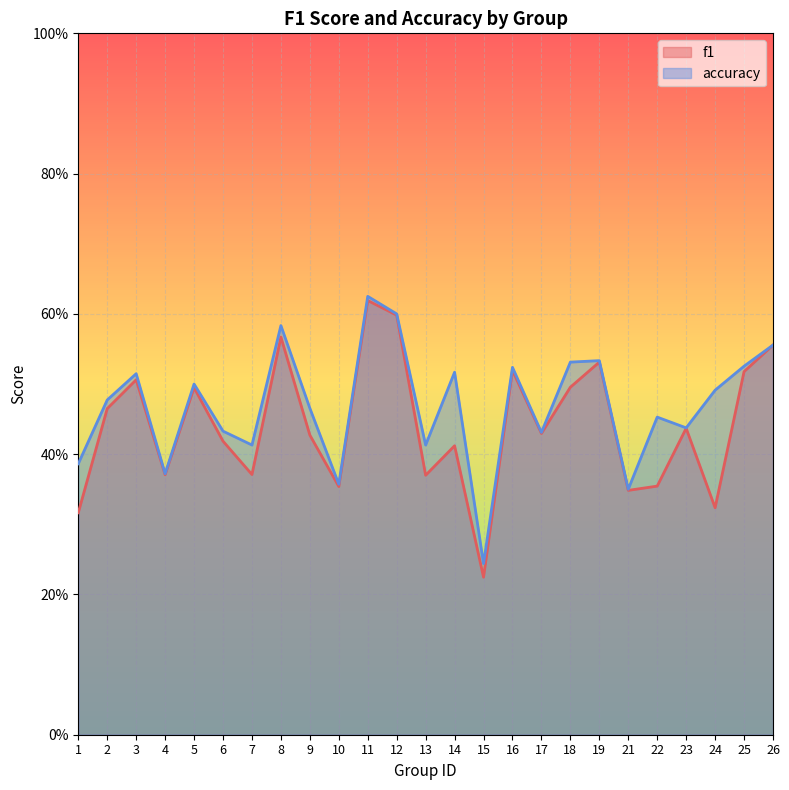

How many interior local valleys does the f1 series have?

8